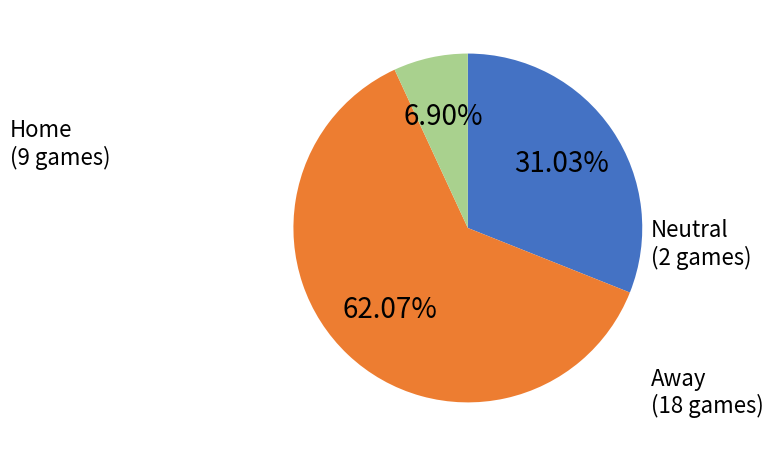

Does any single category account for the majority?

Yes